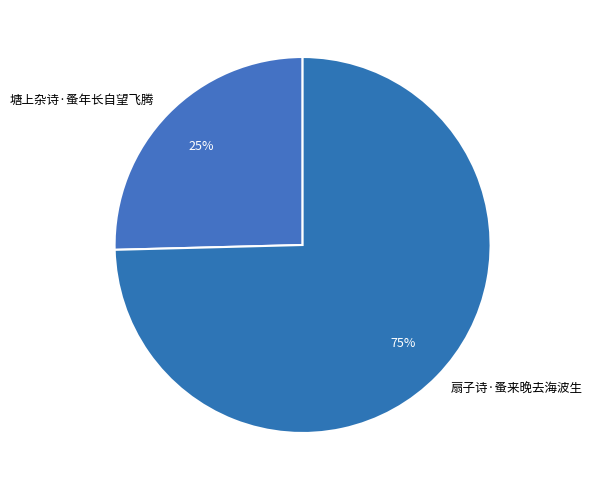

To the nearest percent, what is the combined percentage of 塘上杂诗·蚤年长自望飞腾 and 扇子诗·蚤来晚去海波生?

100%